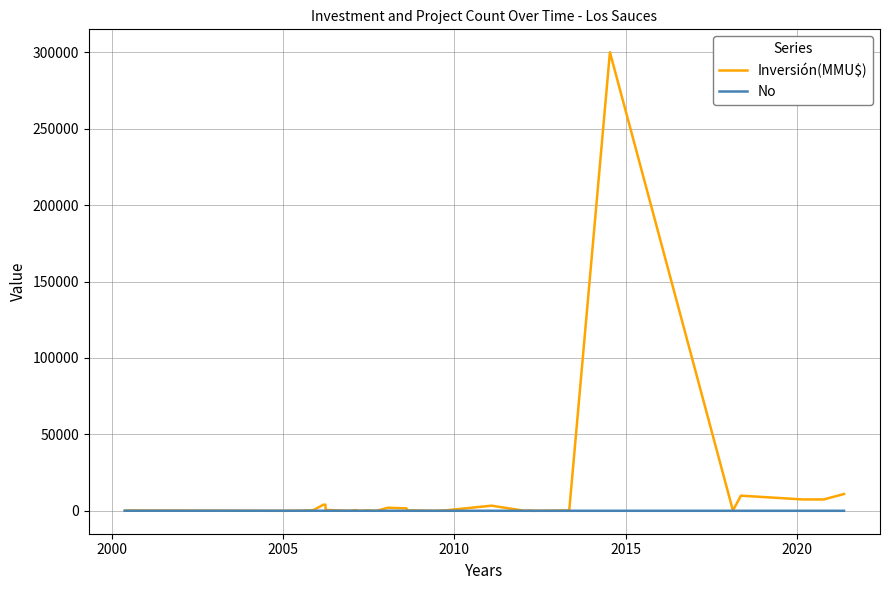

Rank the series by their maximum value, from highest to lowest.

Inversión(MMU$), No